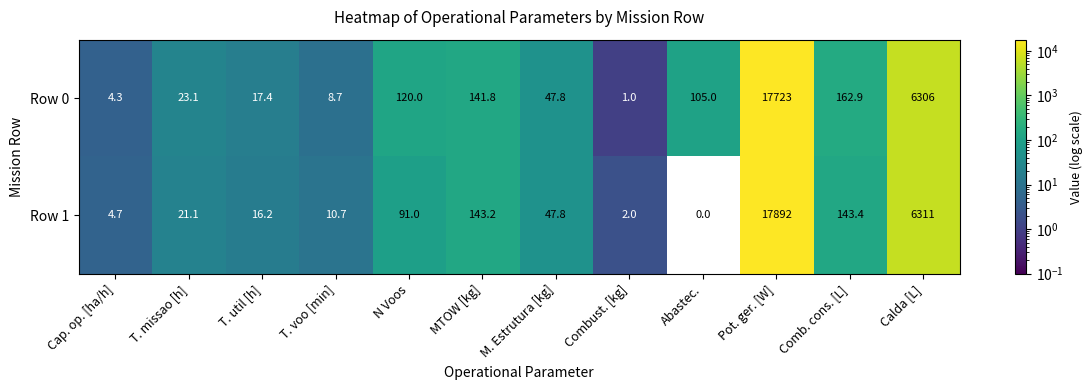

Which series has the largest total across all categories?

Row 1